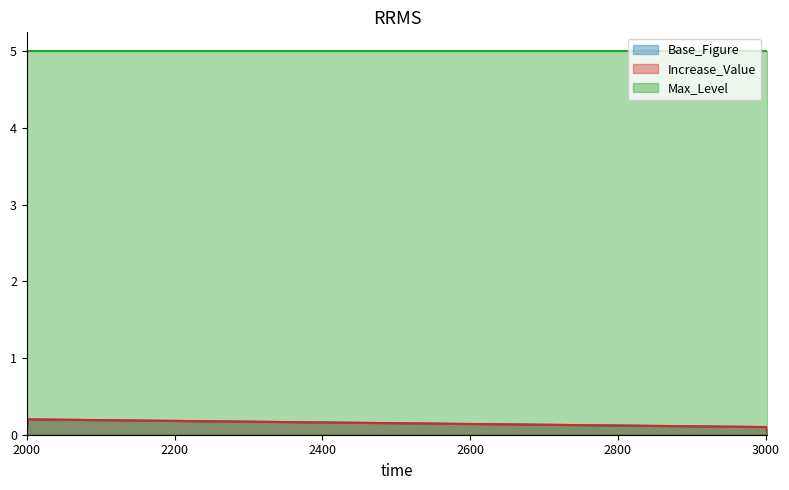

Which series changed the most between 2001 and 3002?

Increase_Value